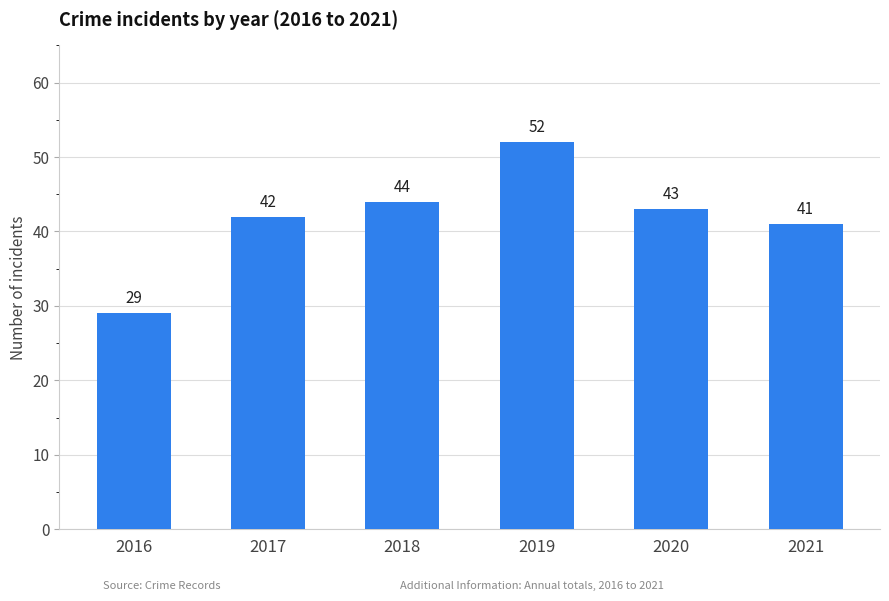

What is the sum of the values at 2017 and 2019?

94